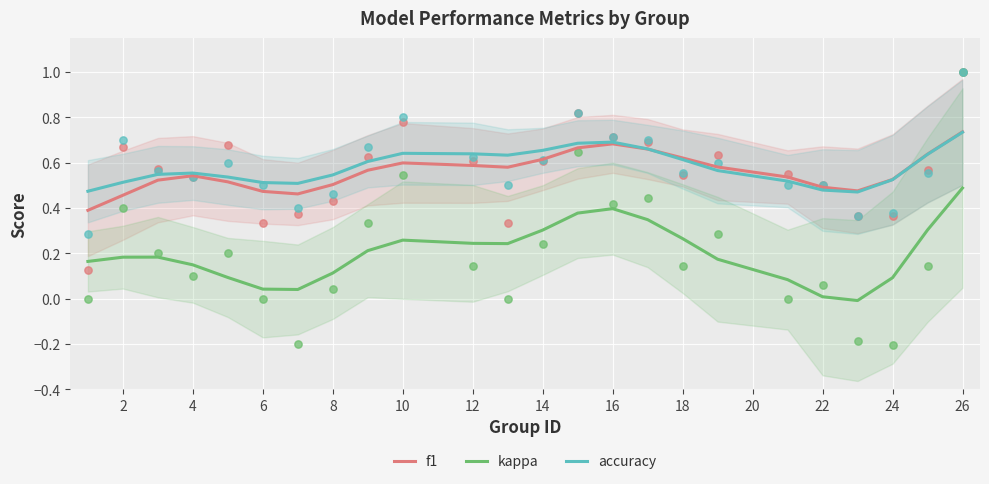

What are all the series names shown in the legend?

f1, kappa, accuracy